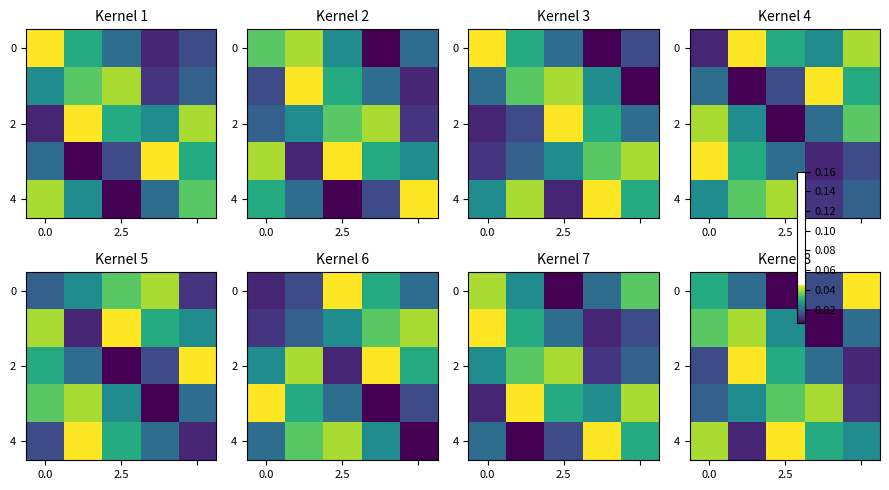

What is the sum of all 4 values?

0.1